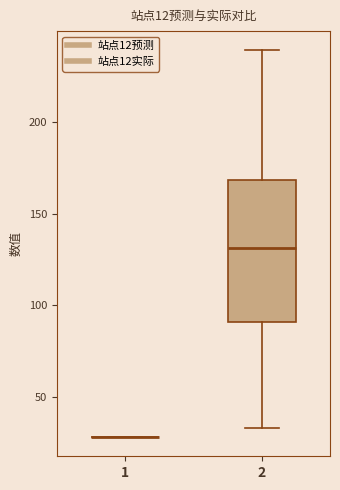

Reading left to right, read every box against the y-axis: the position of its median line, the range the box covers, and the ends of its whiskers. The values are not printed on the chart, so give them approximately, as read against the axis.

1: box collapsed to a line at 30, whiskers 30 to 30
2: median 130, box 90 to 170, whiskers 35 to 240